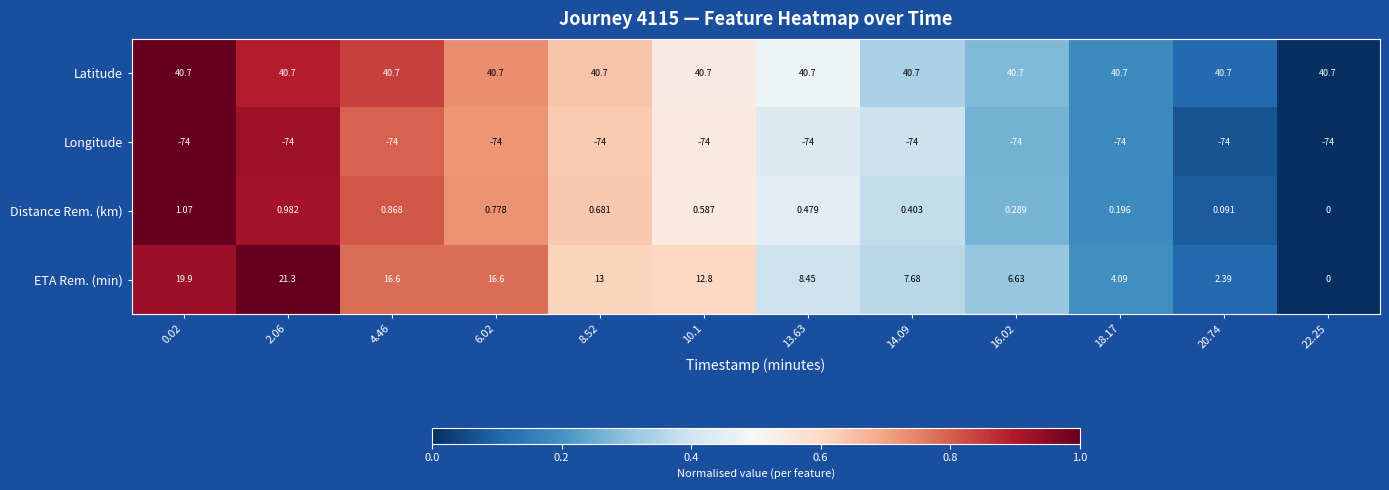

Which series has the largest total across all categories?

Latitude